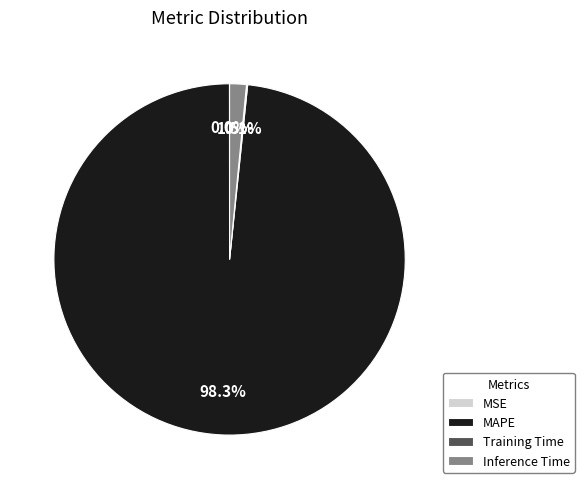

To the nearest percent, what is the average slice percentage?

25%